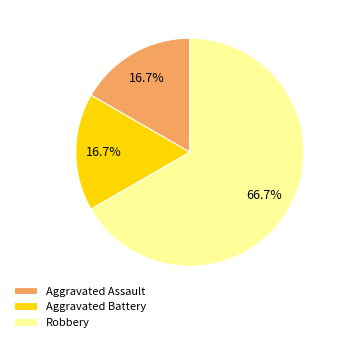

How many segments does this pie chart have?

3